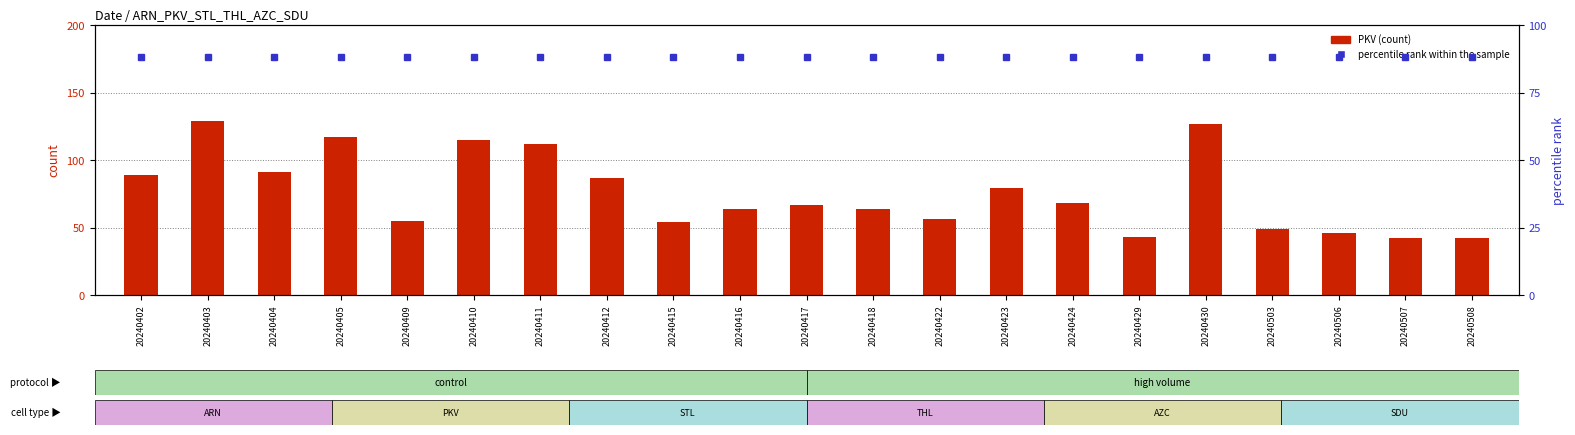

The PKV (count) series shows 127 at 20240404. True or false?

False